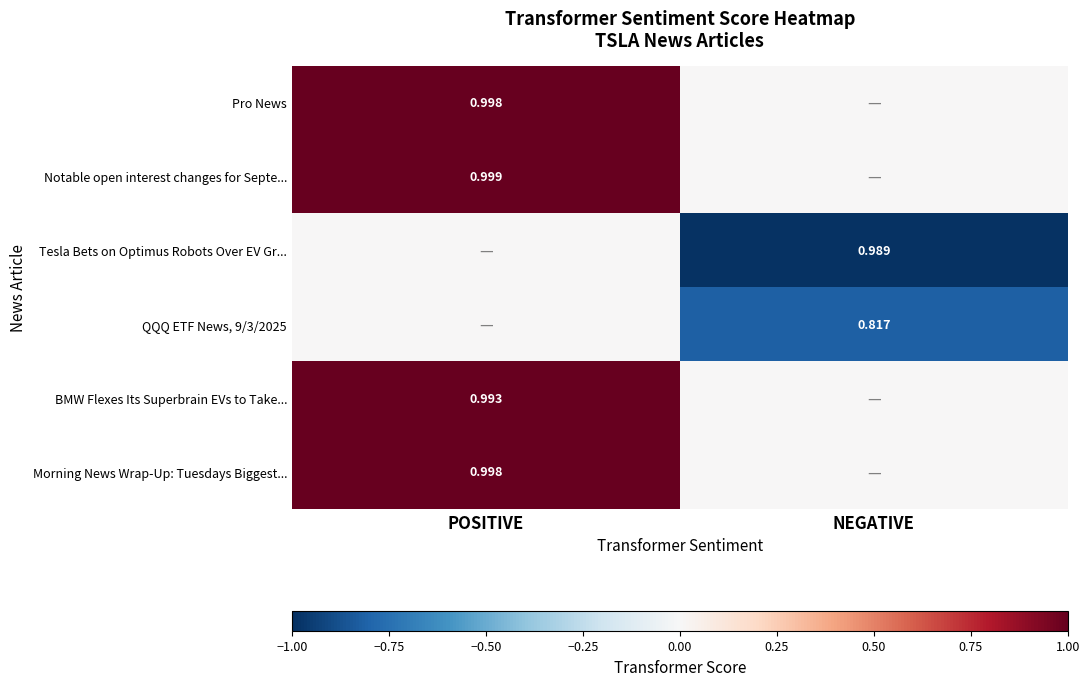

At NEGATIVE, list the series in order from smallest to largest.

Tesla Bets on Optimus Robots Over EV Gr..., QQQ ETF News, 9/3/2025, Pro News, Notable open interest changes for Septe..., BMW Flexes Its Superbrain EVs to Take..., Morning News Wrap-Up: Tuesdays Biggest...